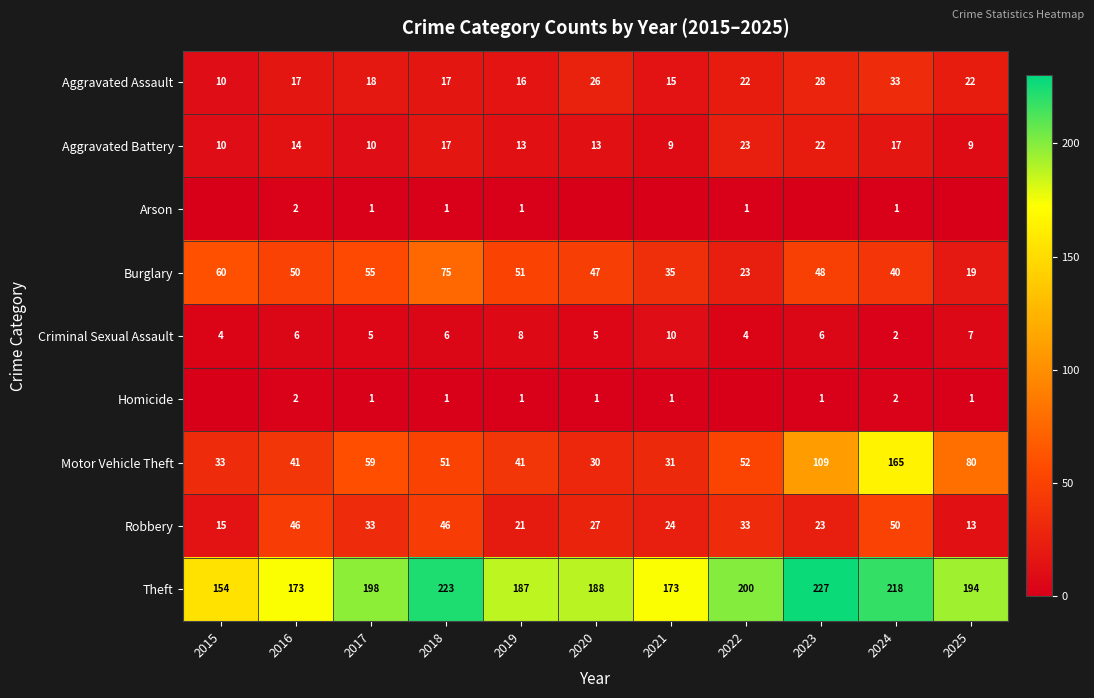

What is the sum of all Theft values?

2135